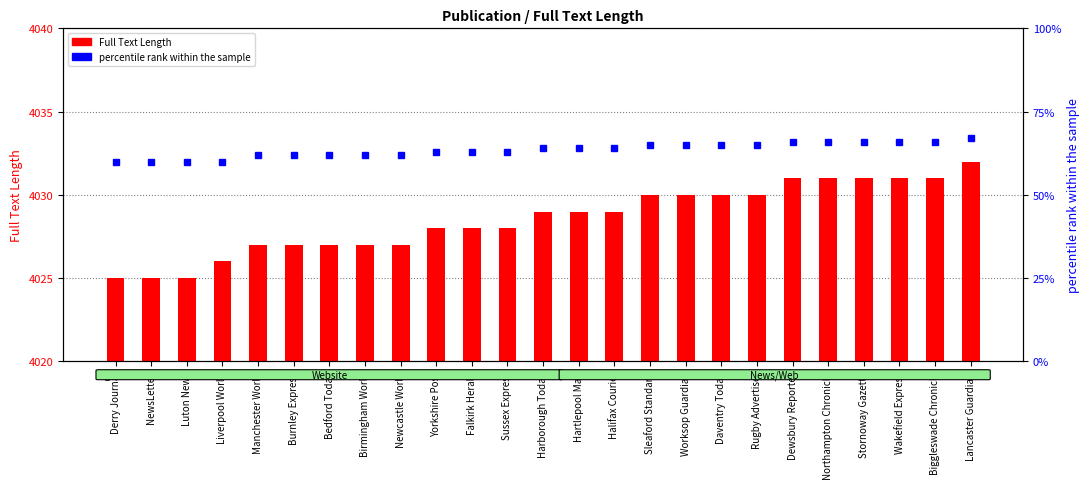

What is the label of the 10th bar from the left?

Yorkshire Post